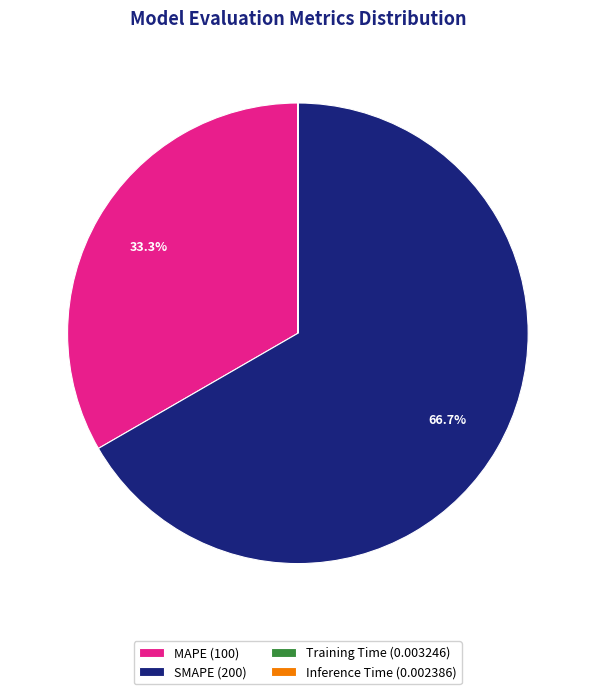

Is there any slice that represents more than half of the pie?

Yes